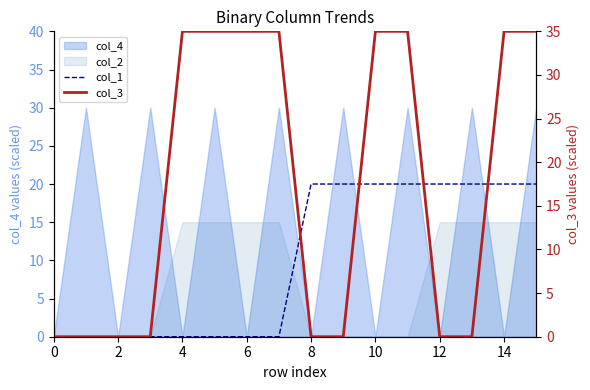

How many values in the col_1 series are below 20?

8